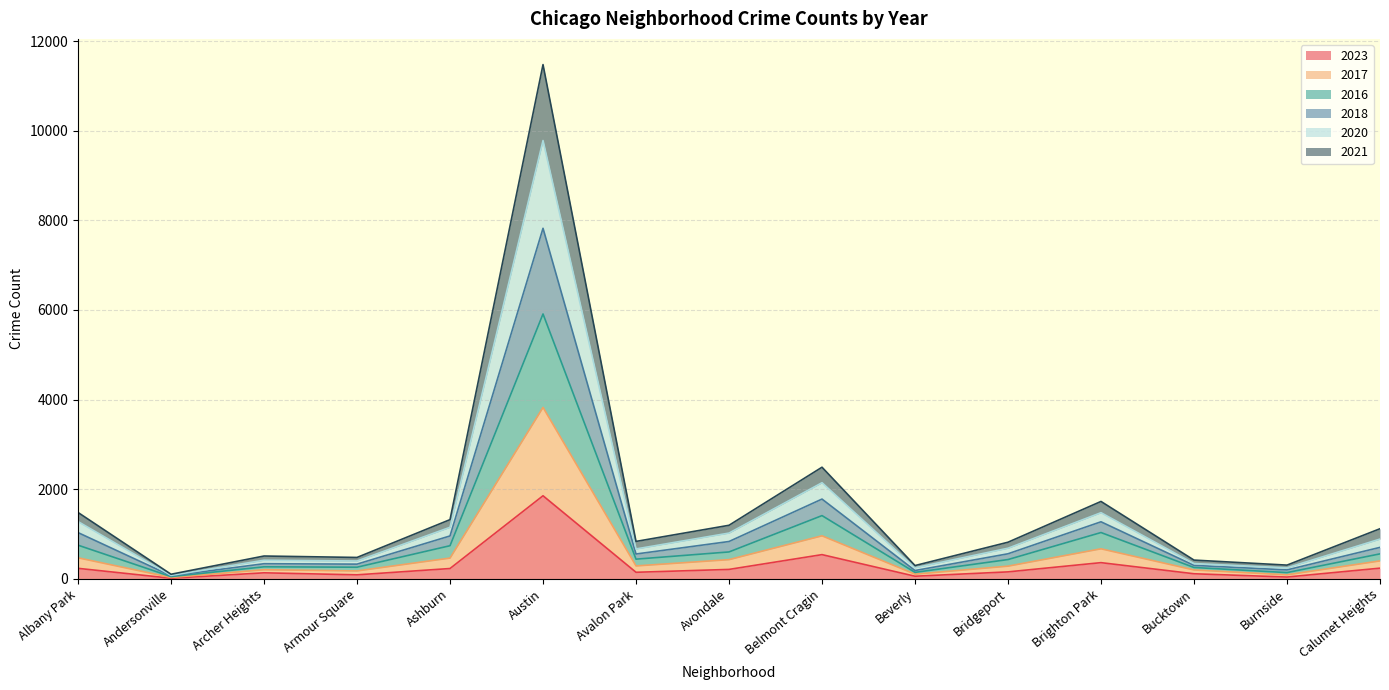

Which category has the highest value in the 2023 series?

Austin